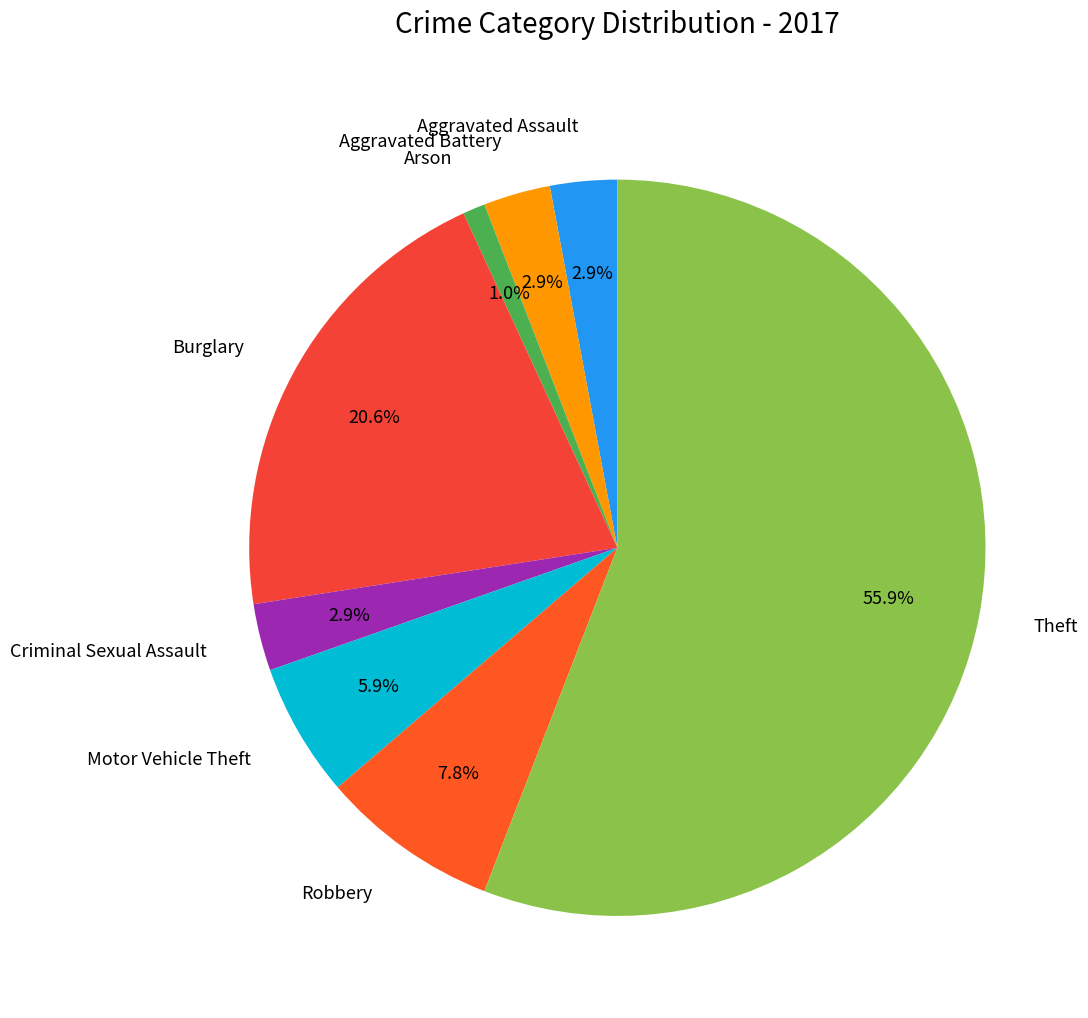

What is the largest slice in the pie chart?

Theft